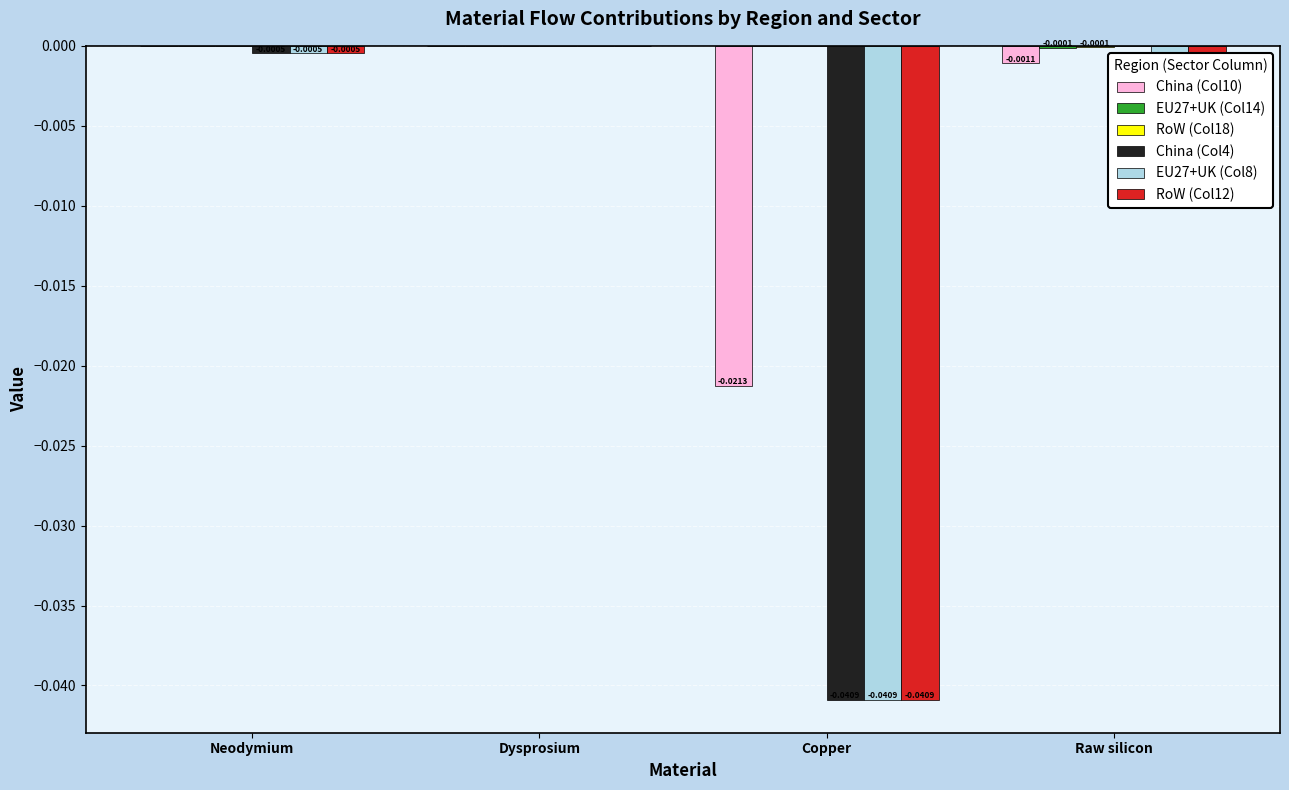

Are the bars horizontal?

No